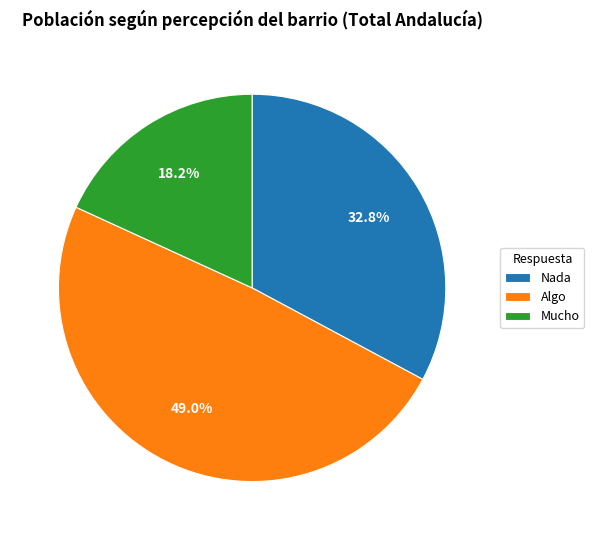

What is the total percentage of Algo and Nada?

81.8%